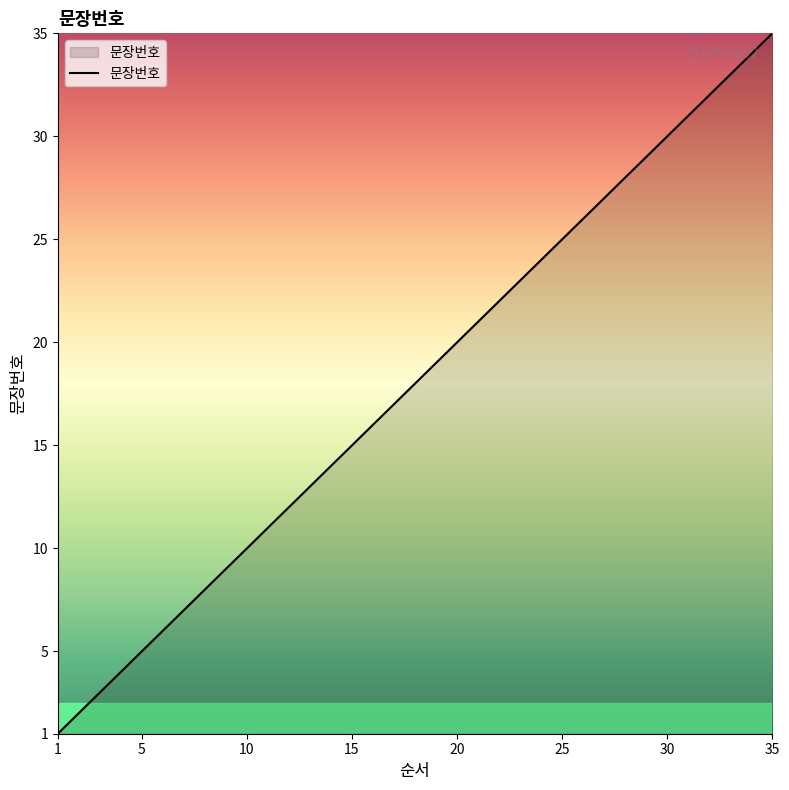

What is the difference between the maximum and minimum values?

34